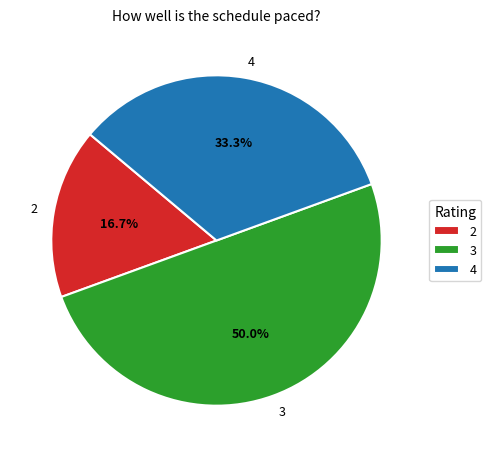

To the nearest percent, what is the difference between the largest and smallest slice percentages?

33%